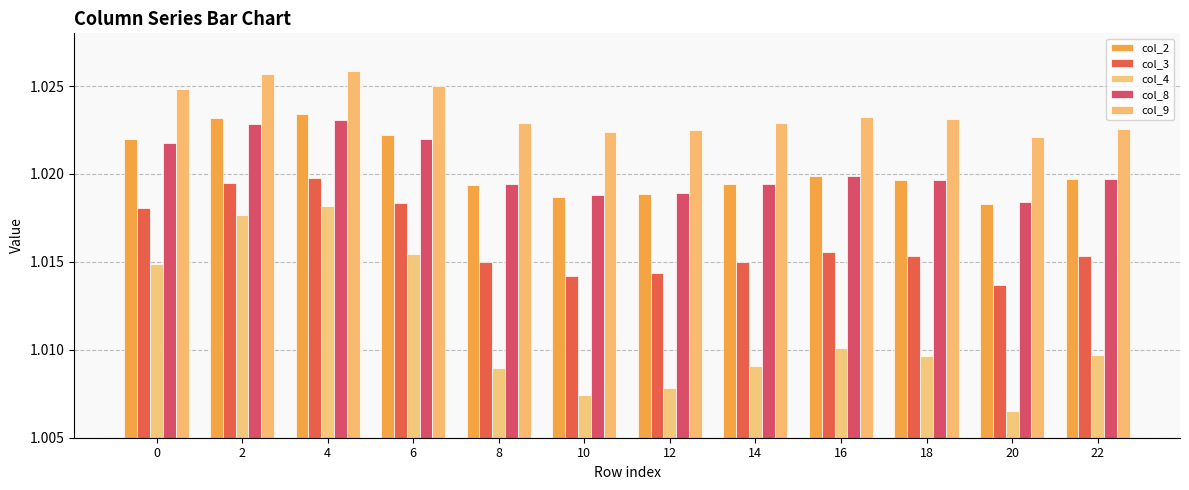

Count the number of data series in this chart.

5